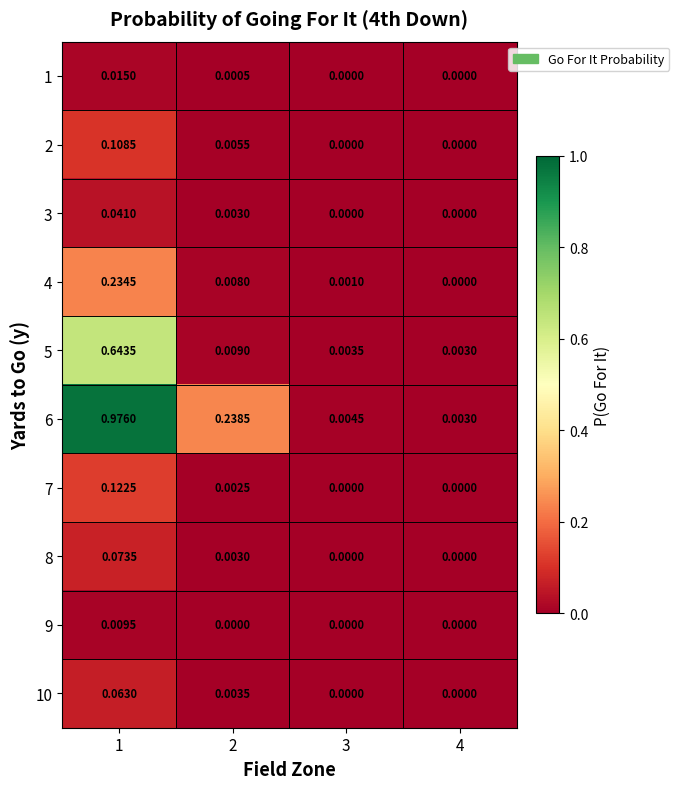

Is the value of 10 at 4 greater than the value of 4 at 2?

No